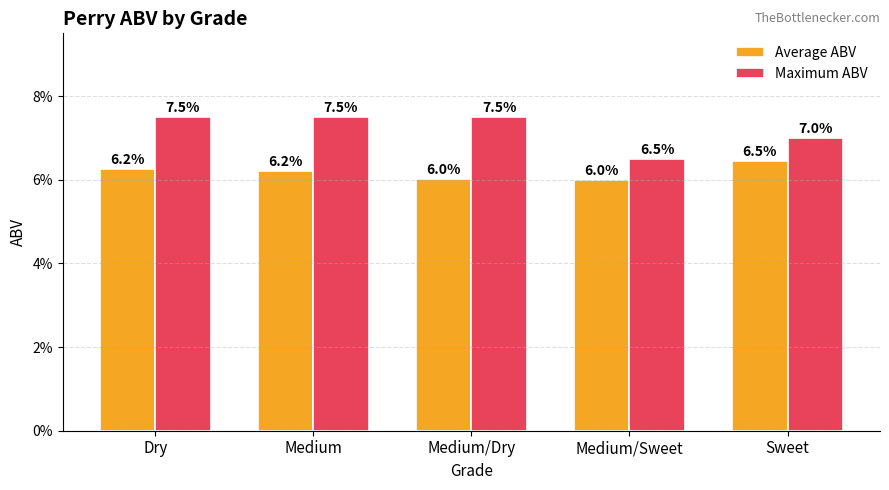

List the labels in order of Average ABV value, smallest first.

Medium/Sweet, Medium/Dry, Medium, Dry, Sweet